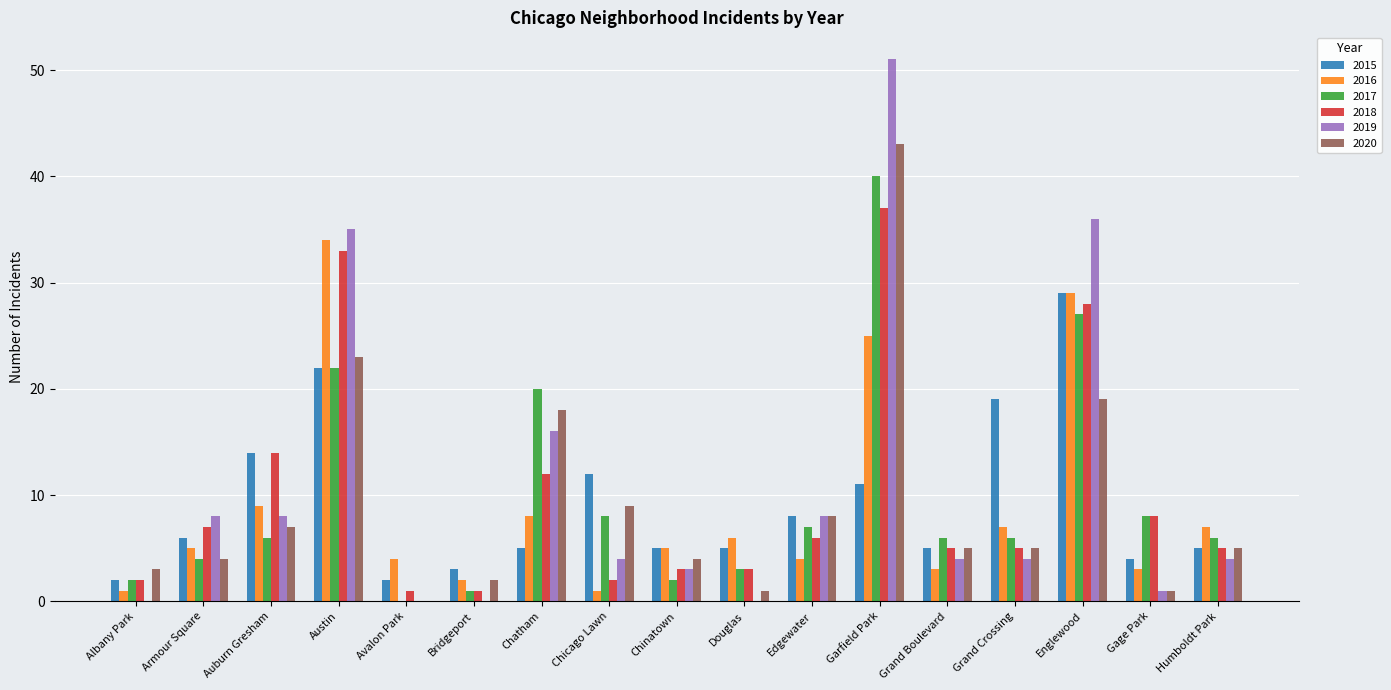

True or false: 2015 has a value of 7 at Chicago Lawn.

False